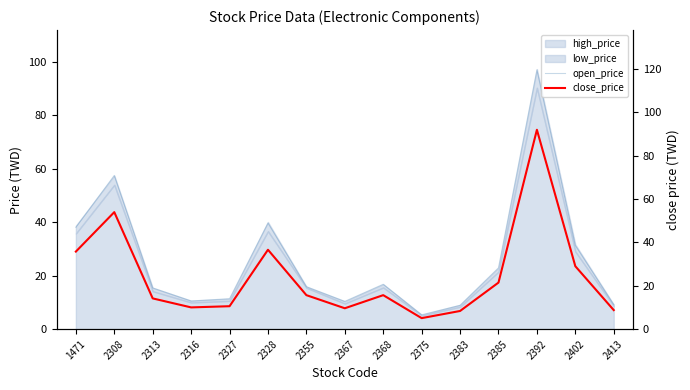

Read the open_price value at 2402.

31.3